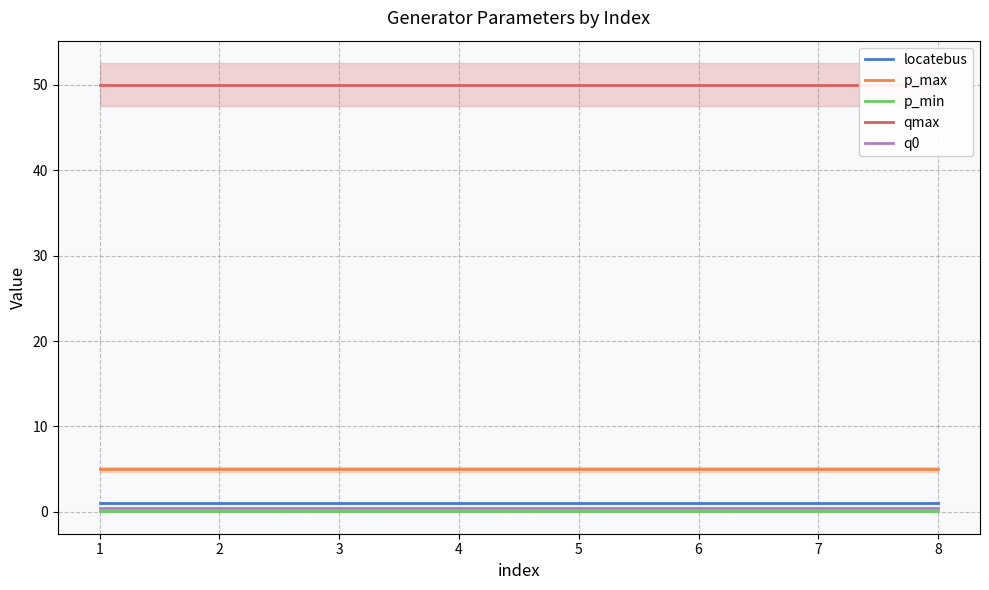

What is the value of the qmax point at the 2nd from the left?

50.0